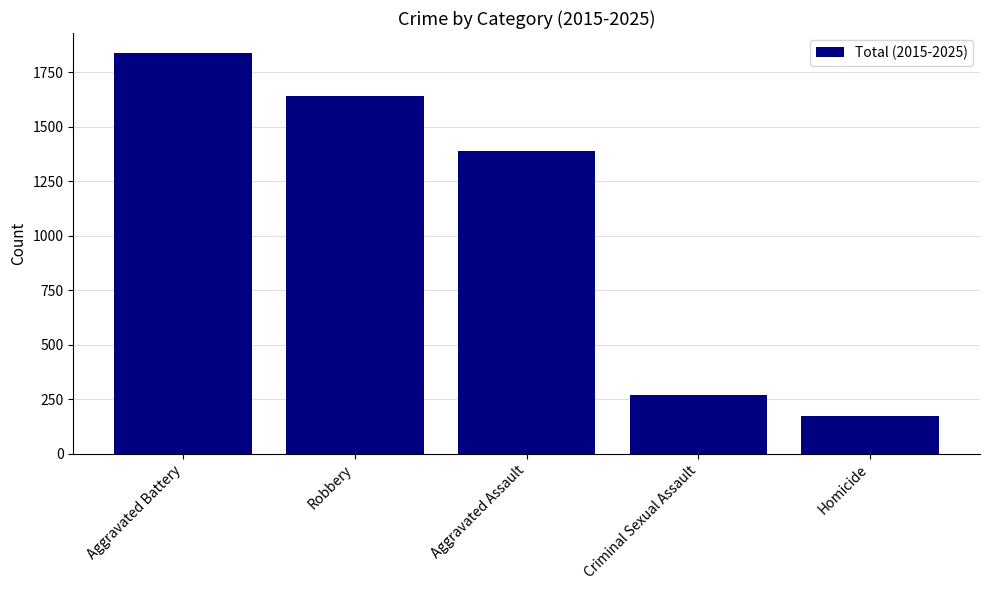

List the labels in order of value, smallest first.

Homicide, Criminal Sexual Assault, Aggravated Assault, Robbery, Aggravated Battery